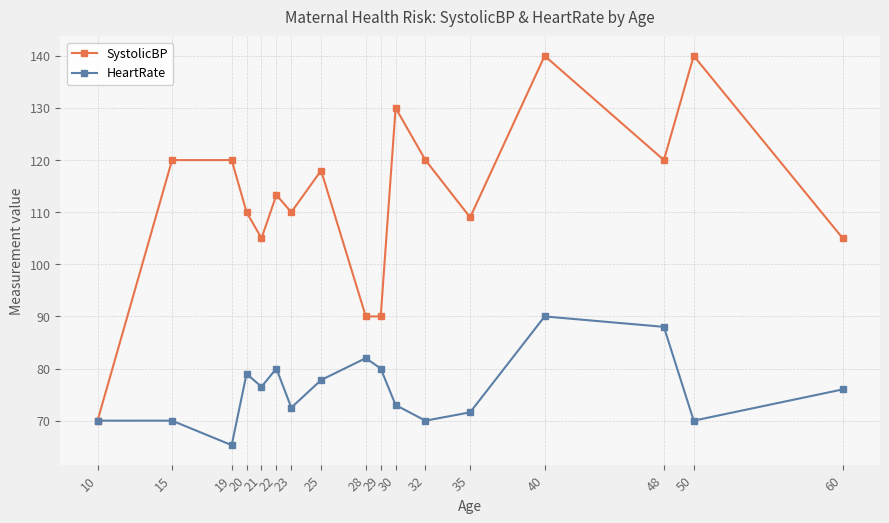

True or false: SystolicBP has more than 2 interior local peaks.

True